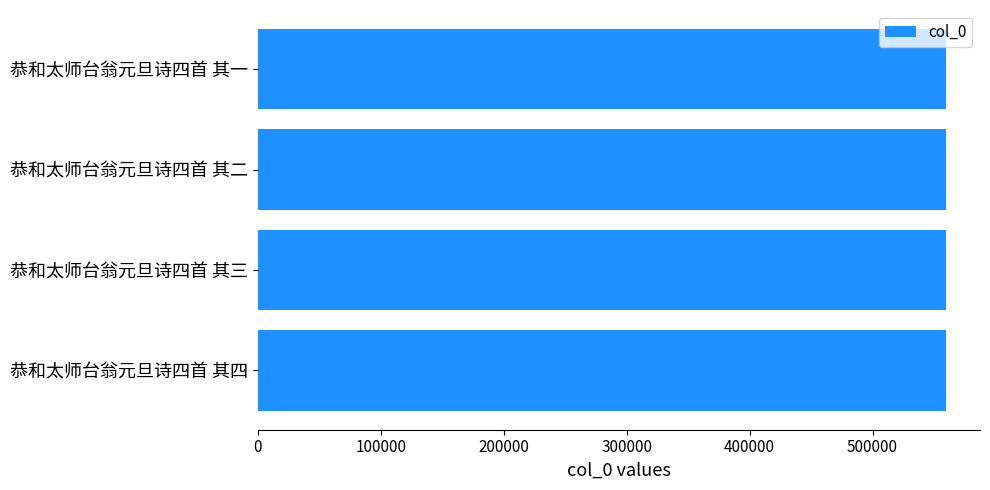

What is the minimum value shown in the chart?

559409